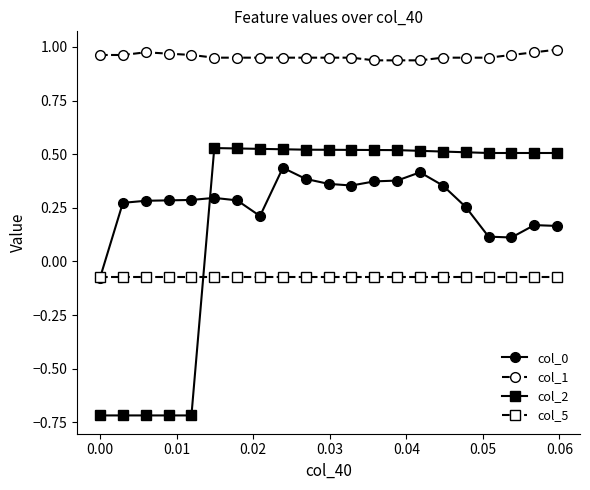

Rank the series by their maximum value, from highest to lowest.

col_1, col_2, col_0, col_5